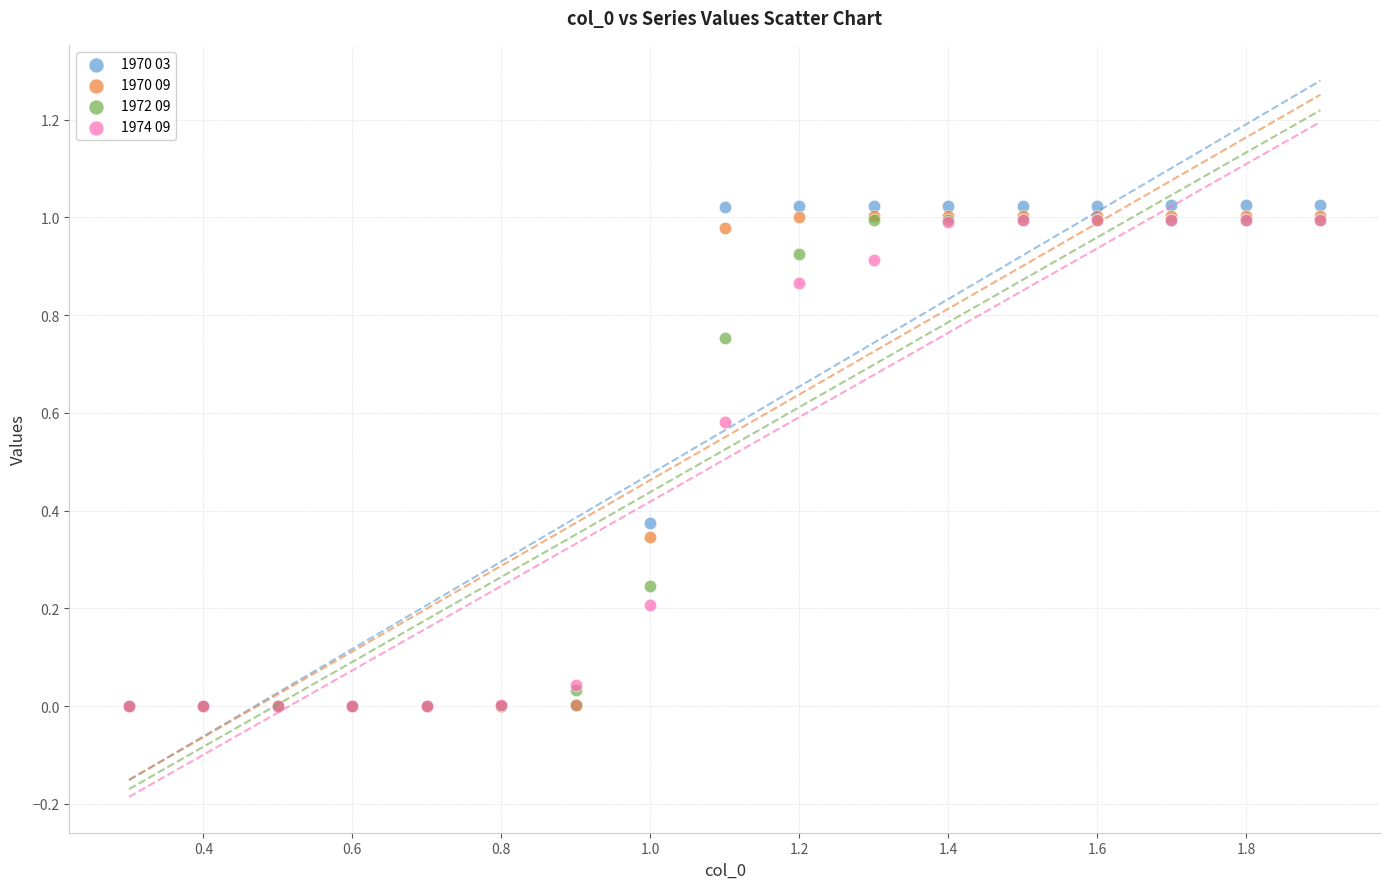

Which series contains the highest Y value?

1970 03